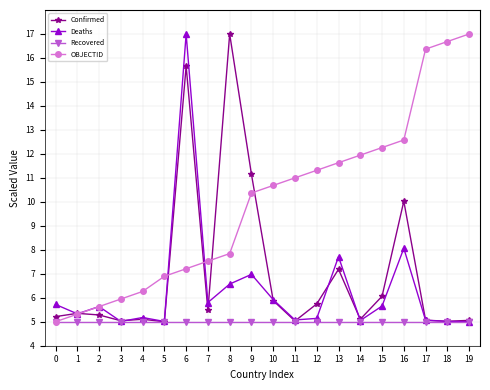

What is the smallest value displayed?

5.0